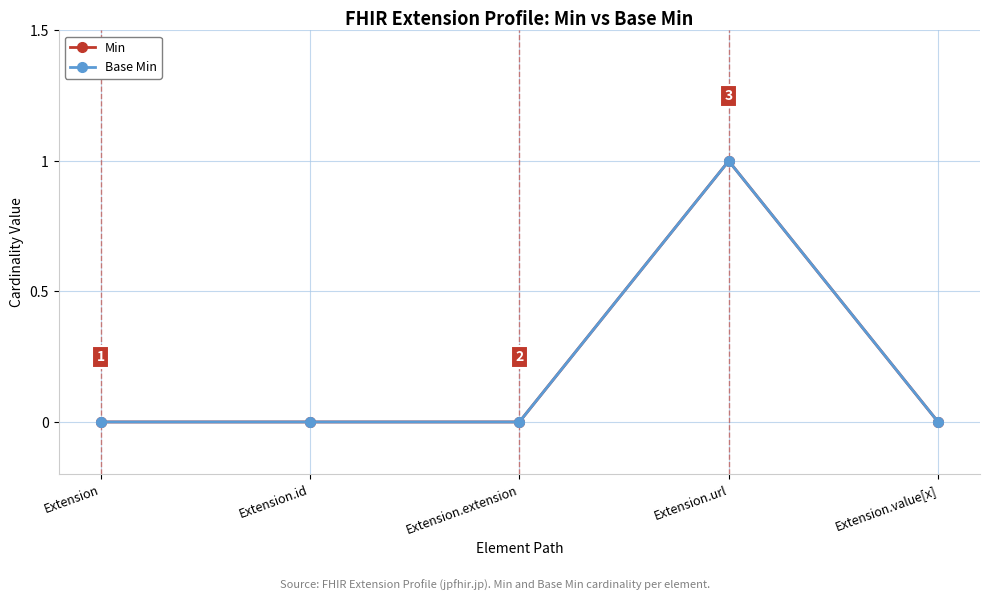

Does the chart have visible grid lines?

Yes